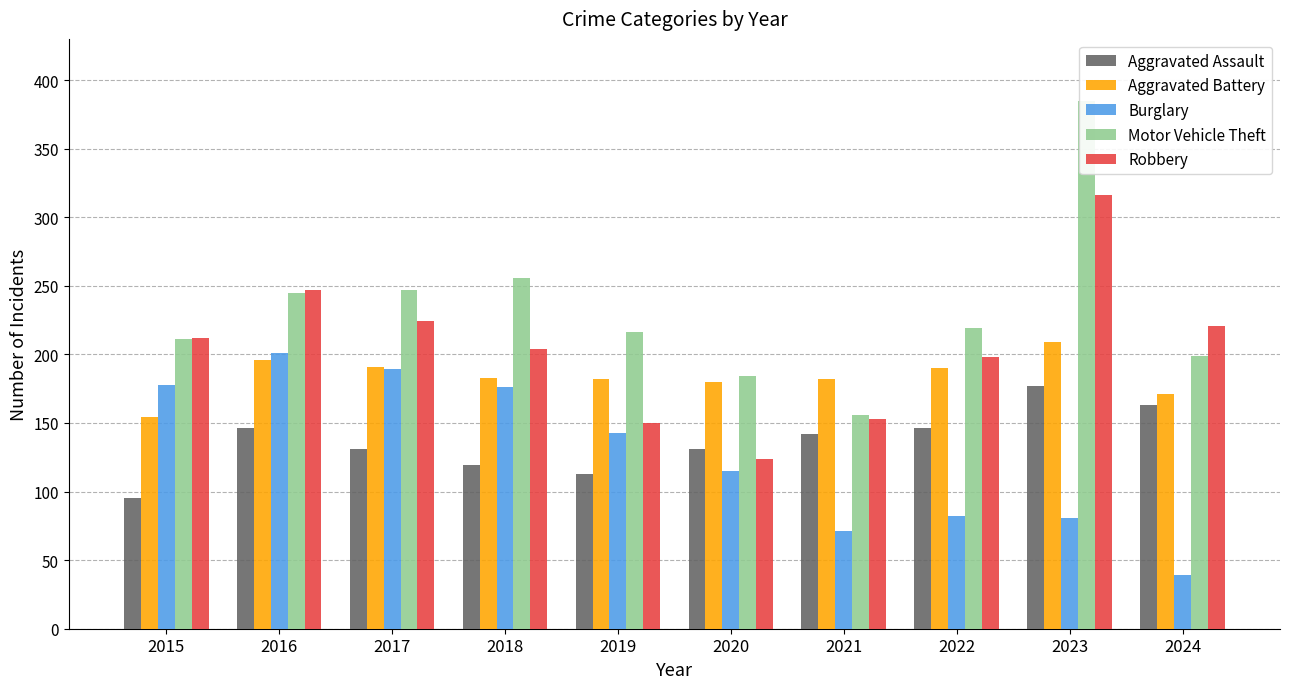

Is it true that Aggravated Battery equals 182 at 2019?

True